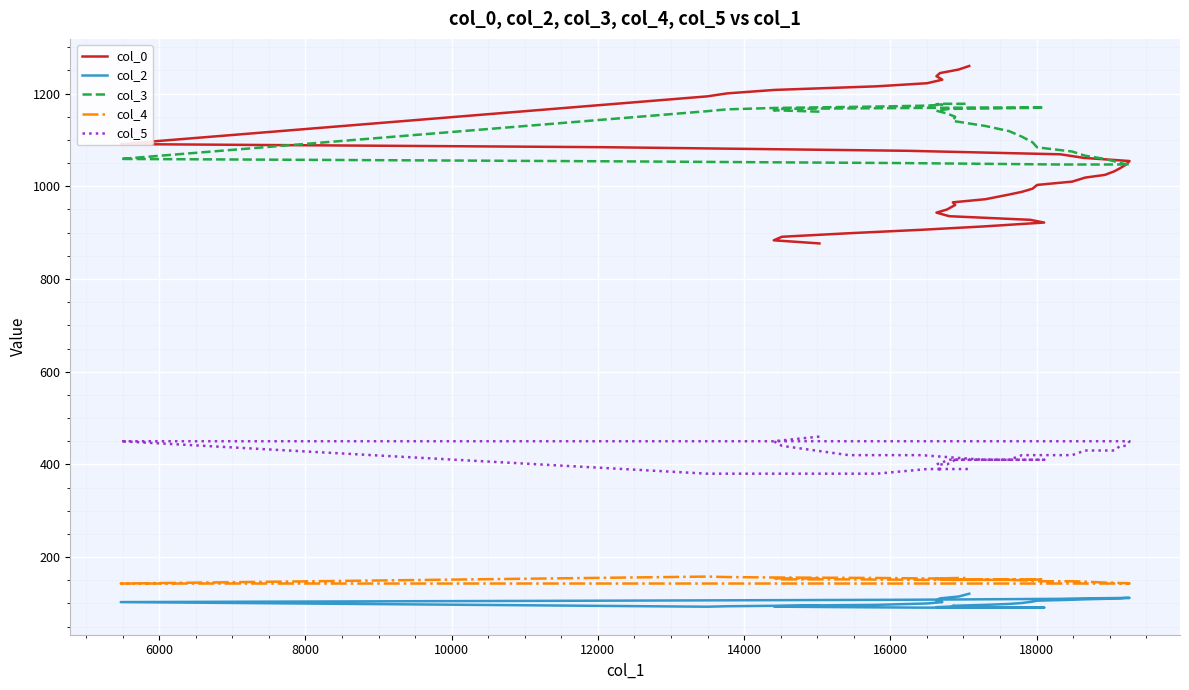

What is the difference between the maximum and minimum values in the col_0 series?

382.8